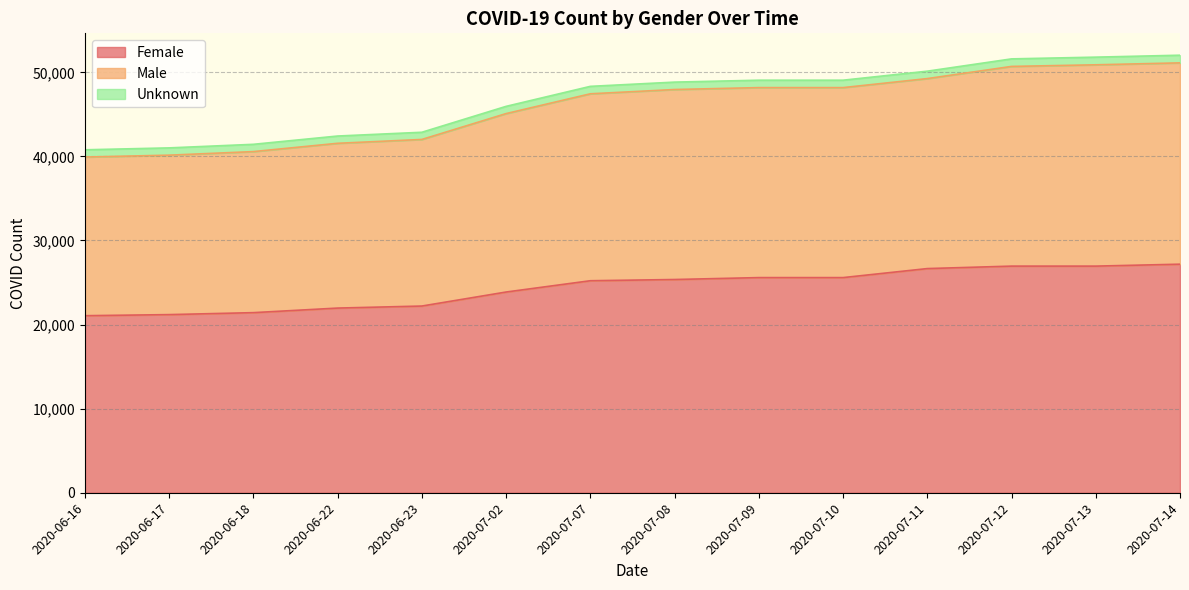

True or false: Male and Female intersect in this chart.

False